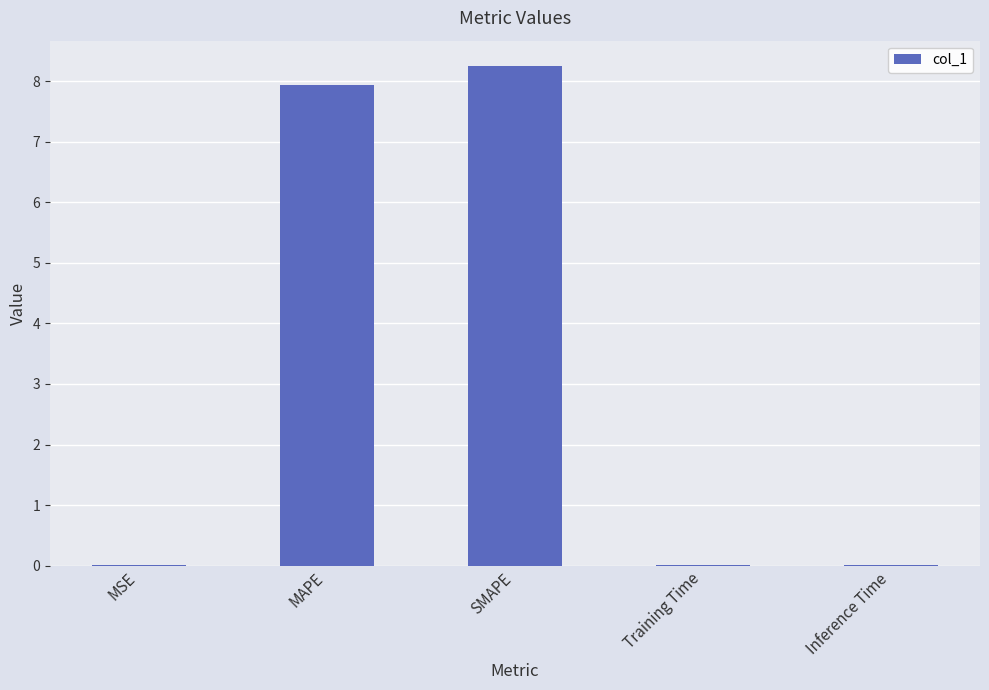

Is it true that the value at Inference Time is 0.0?

True